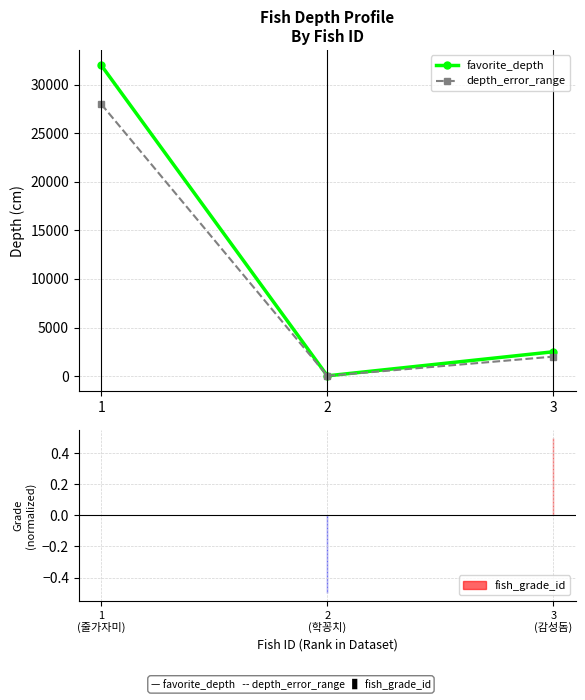

Which series has the widest spread of values?

favorite_depth